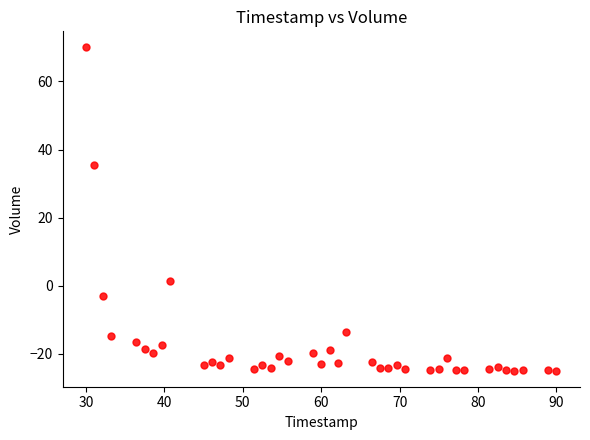

What Y value in the scatter plot is closest to 22?

35.5